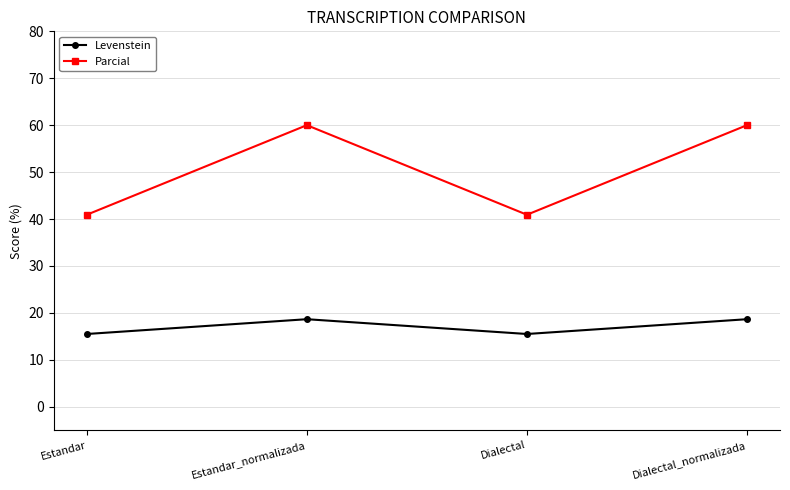

In Levenstein, how many points are lower than both neighbors (excluding endpoints)?

1